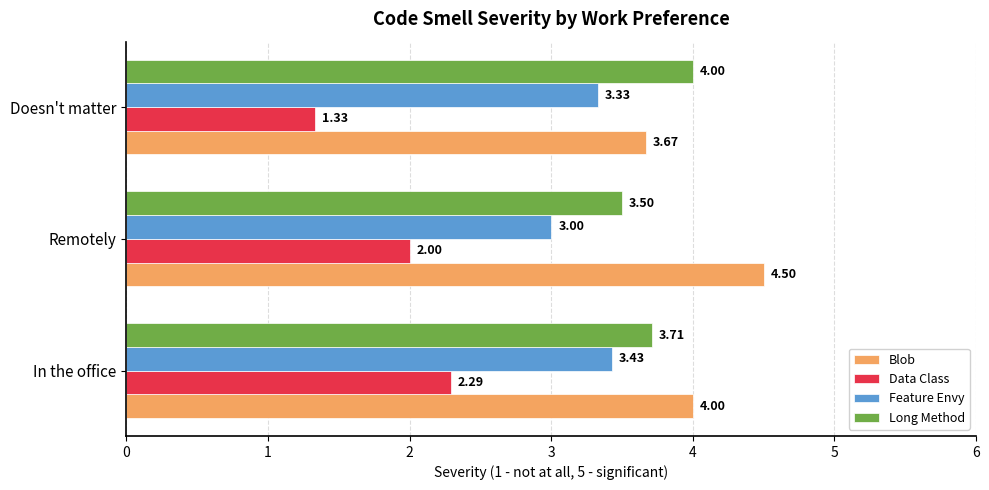

What are all the series names shown in the legend?

Blob, Data Class, Feature Envy, Long Method